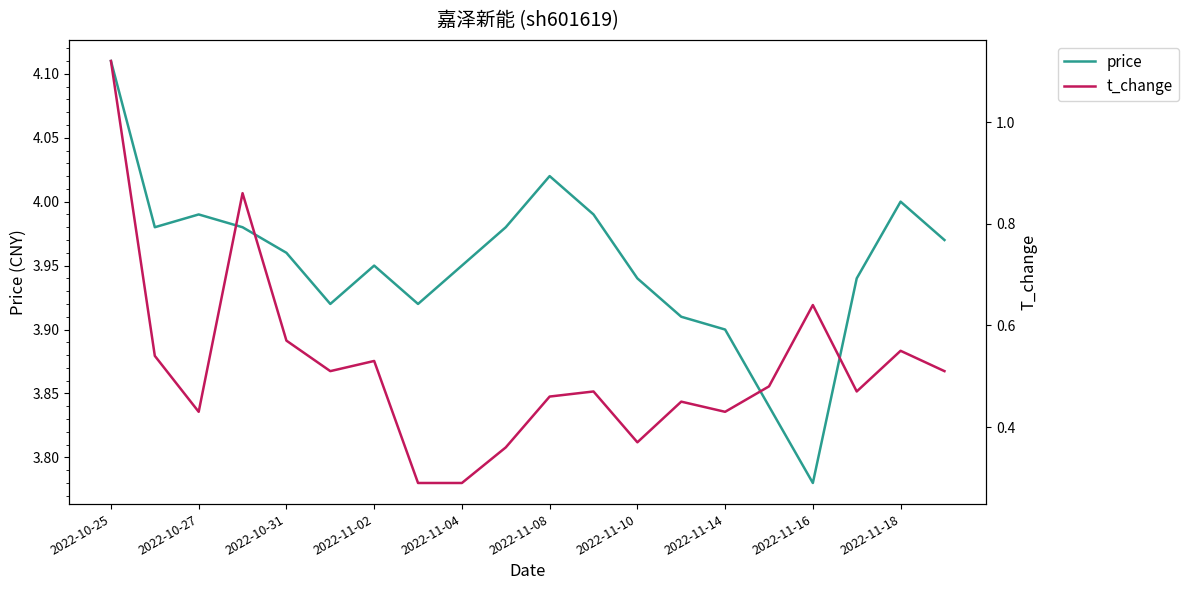

True or false: t_change and price intersect in this chart.

False